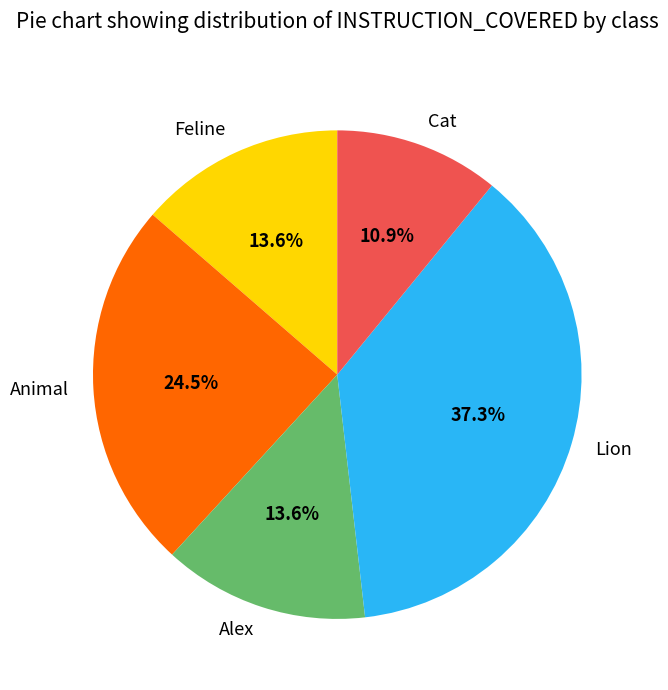

What percentage is the Feline slice, to the nearest percent?

14%